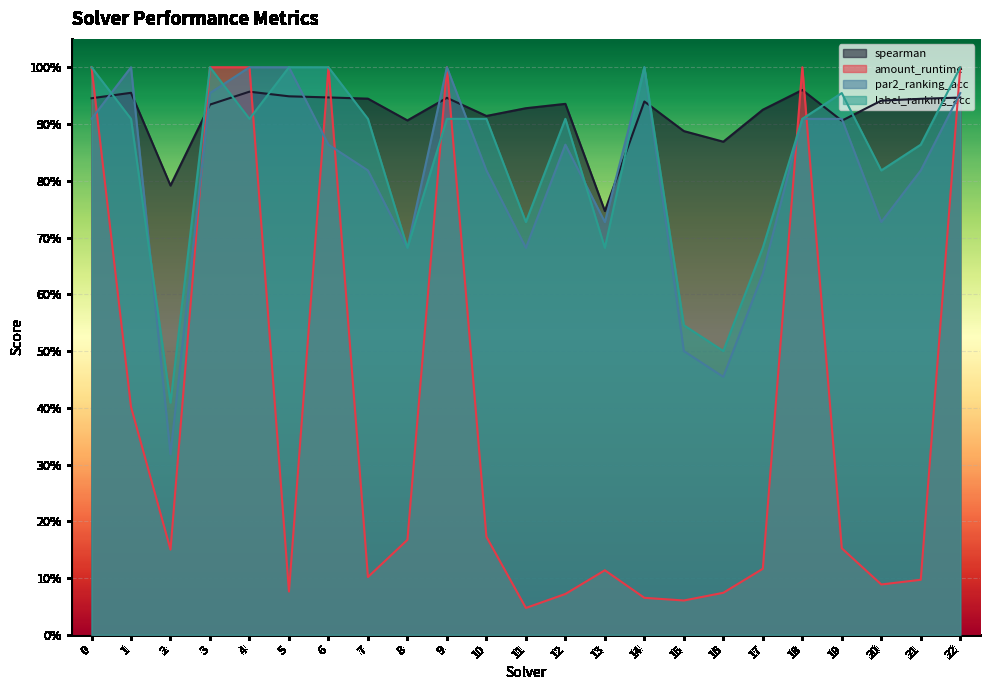

What is the difference between the maximum and minimum values in the spearman series?

0.2